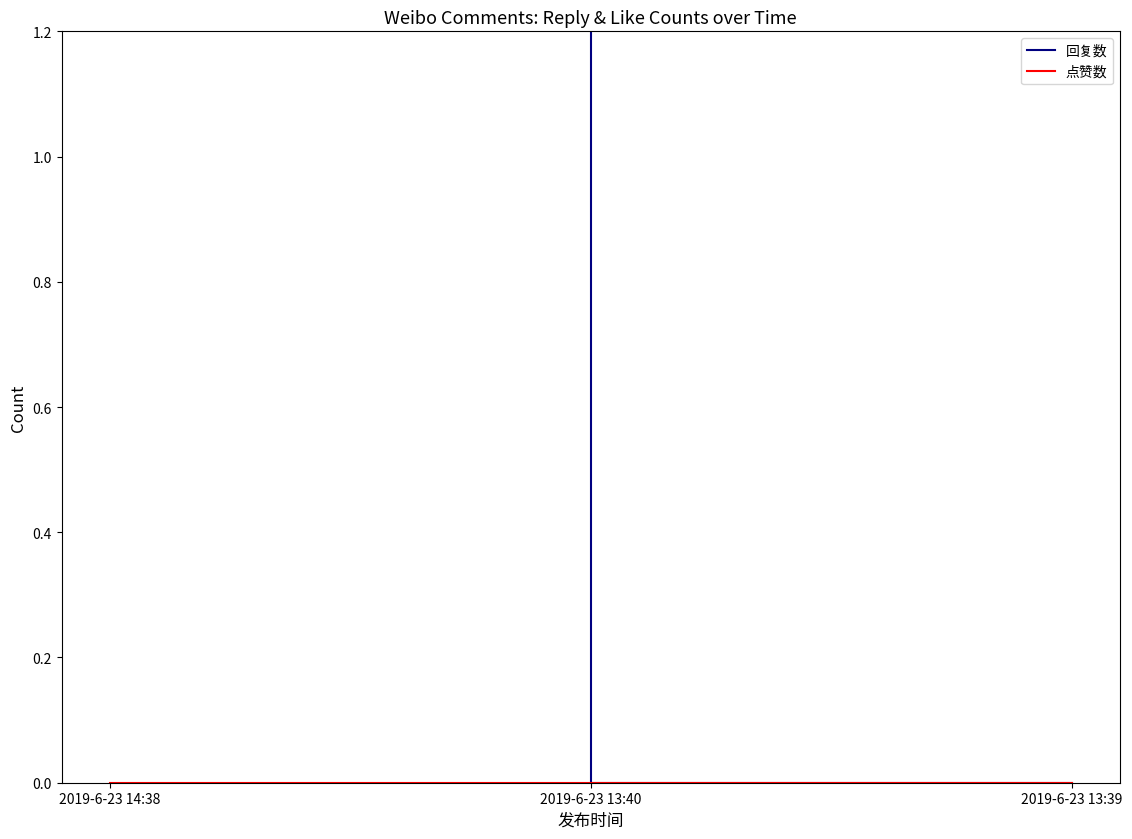

What position from the right is 2019-6-23 13:40?

2